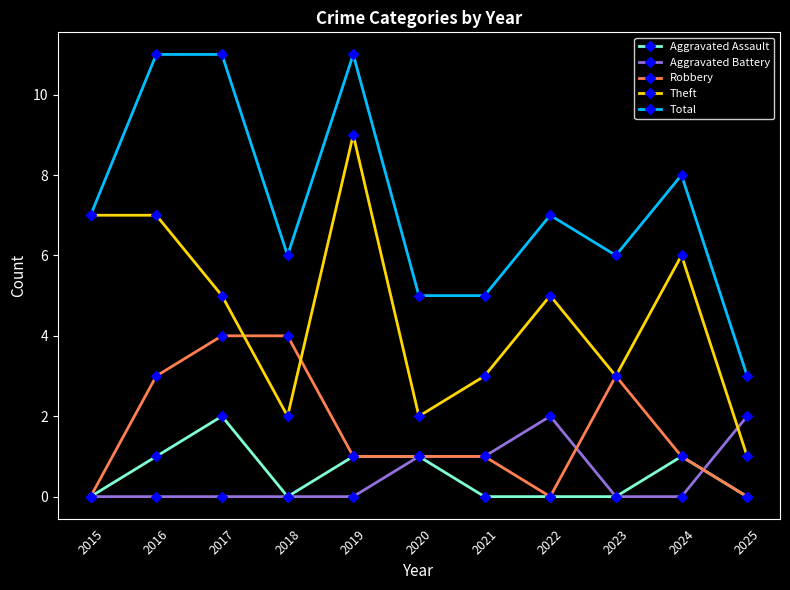

Reading left to right, what are all the values shown in this chart?

Aggravated Assault: 0	1	2	0	1	1	0	0	0	1	0
Aggravated Battery: 0	0	0	0	0	1	1	2	0	0	2
Robbery: 0	3	4	4	1	1	1	0	3	1	0
Theft: 7	7	5	2	9	2	3	5	3	6	1
Total: 7	11	11	6	11	5	5	7	6	8	3